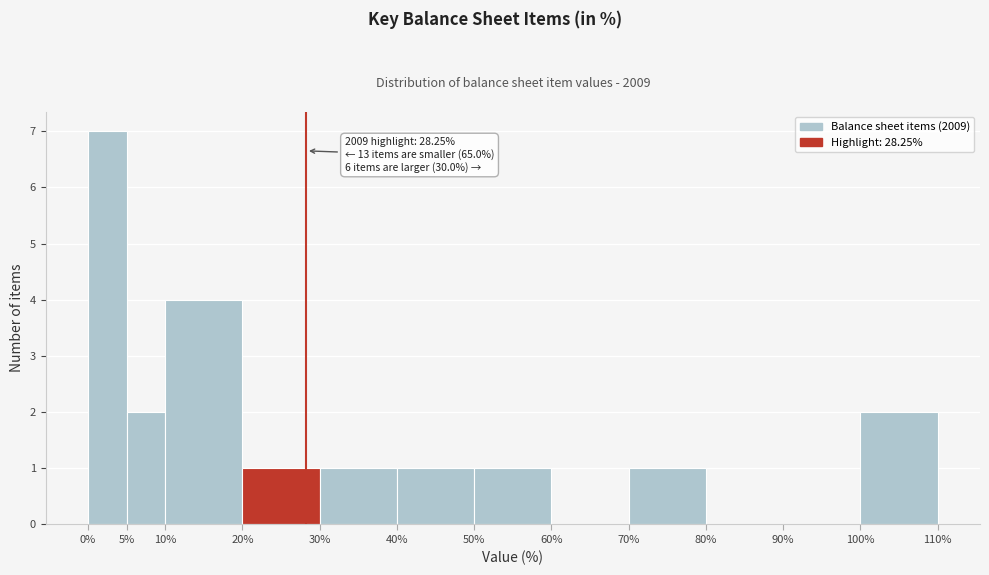

Which range on the x-axis has the tallest bar?

0% to 5%